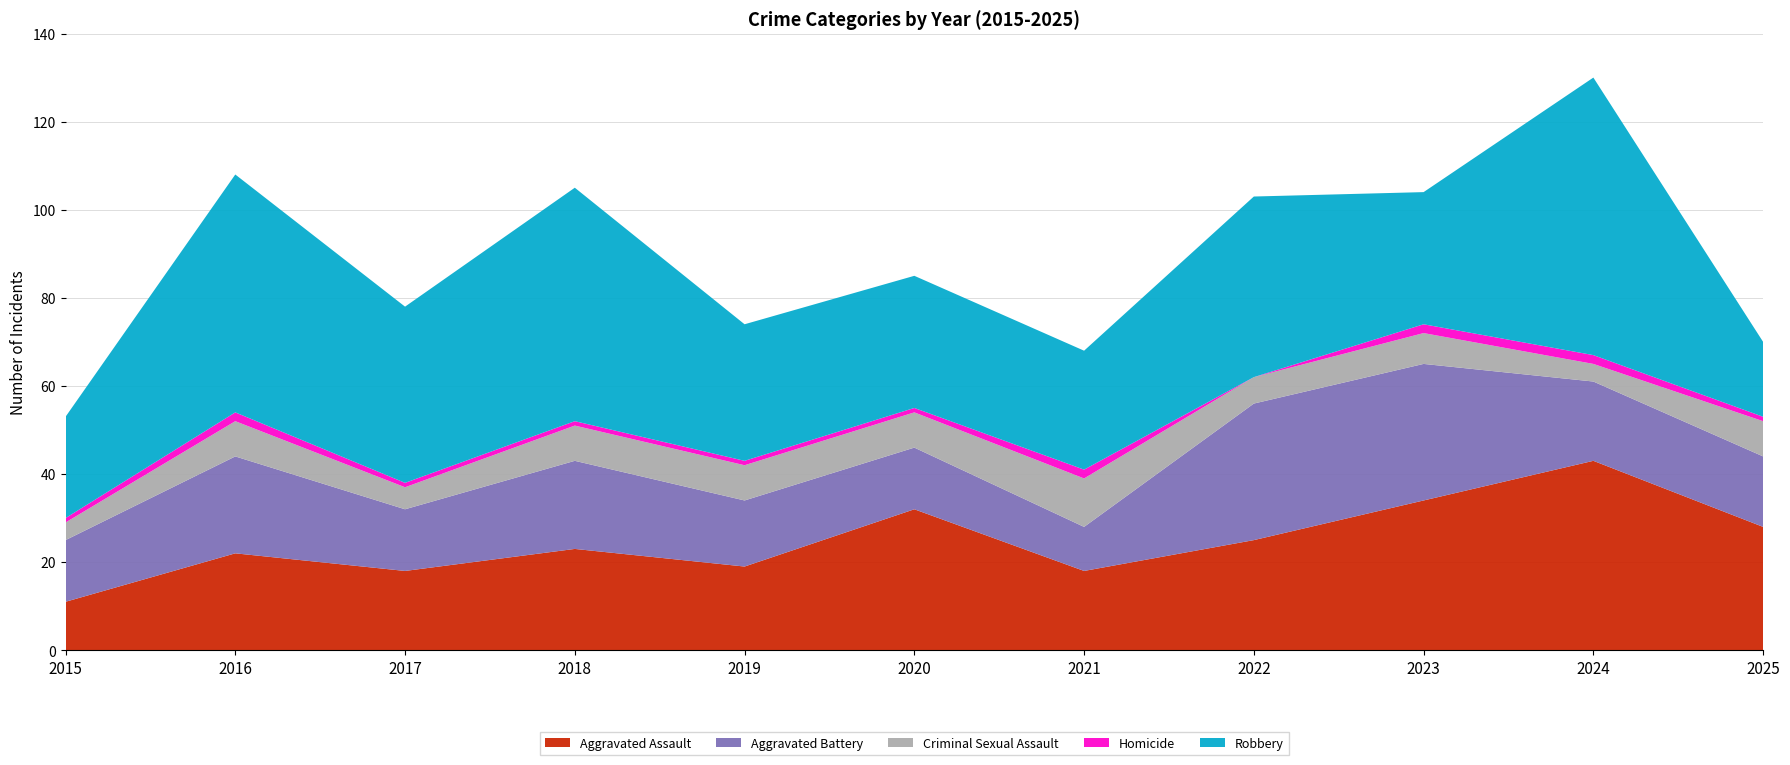

Reading left to right, transcribe all the data shown in this chart.

Aggravated Assault: 2015=11	2016=22	2017=18	2018=23	2019=19	2020=32	2021=18	2022=25	2023=34	2024=43	2025=28
Aggravated Battery: 2015=14	2016=22	2017=14	2018=20	2019=15	2020=14	2021=10	2022=31	2023=31	2024=18	2025=16
Criminal Sexual Assault: 2015=4	2016=8	2017=5	2018=8	2019=8	2020=8	2021=11	2022=6	2023=7	2024=4	2025=8
Homicide: 2015=1	2016=2	2017=1	2018=1	2019=1	2020=1	2021=2	2022=0	2023=2	2024=2	2025=1
Robbery: 2015=23	2016=54	2017=40	2018=53	2019=31	2020=30	2021=27	2022=41	2023=30	2024=63	2025=17